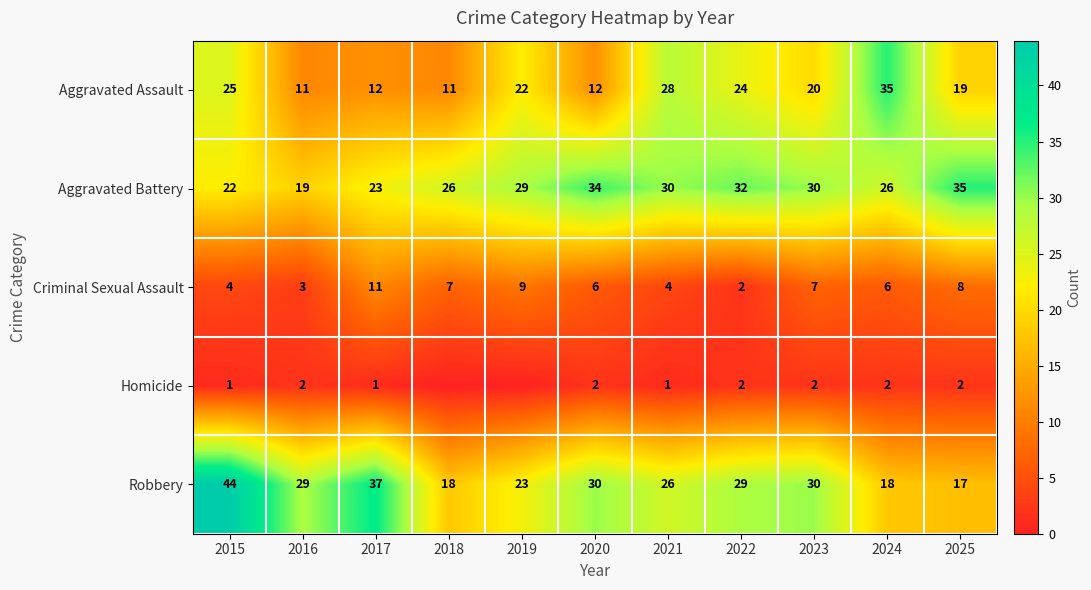

Is the value of Homicide at 2023 greater than the value of Aggravated Battery at 2016?

No